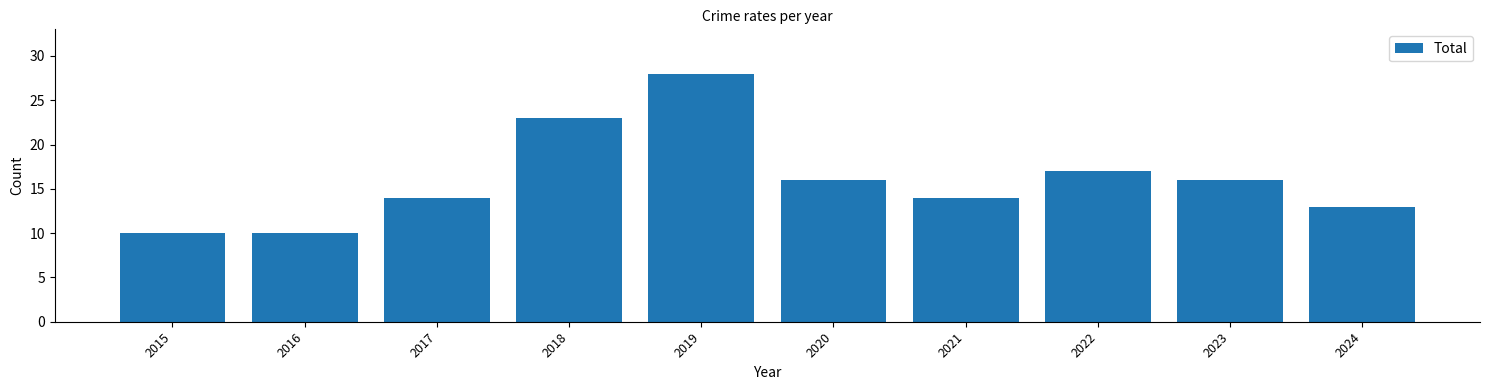

The chart shows a value of 14 at 2021. True or false?

True